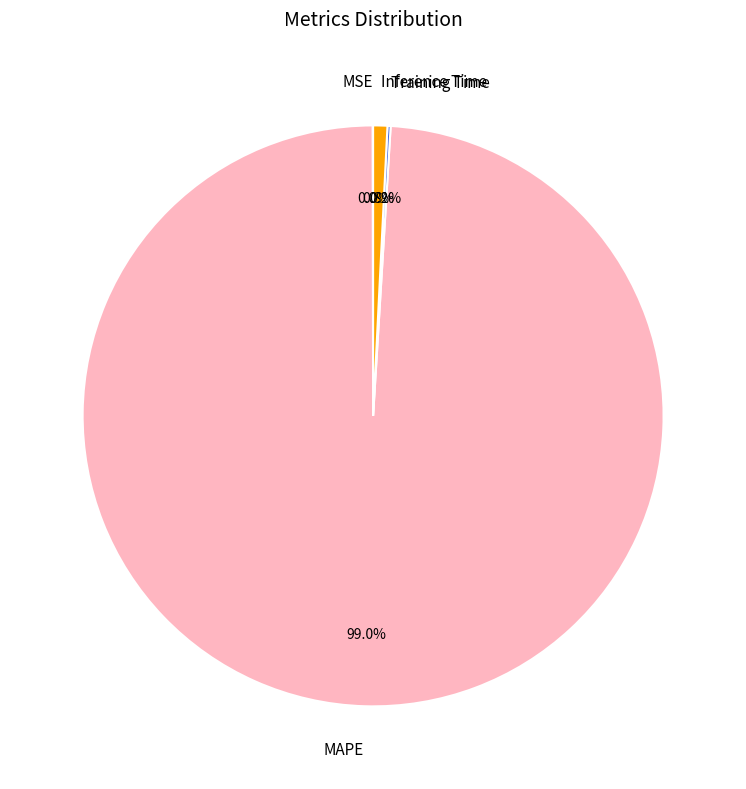

Is Inference Time the majority of the pie?

No